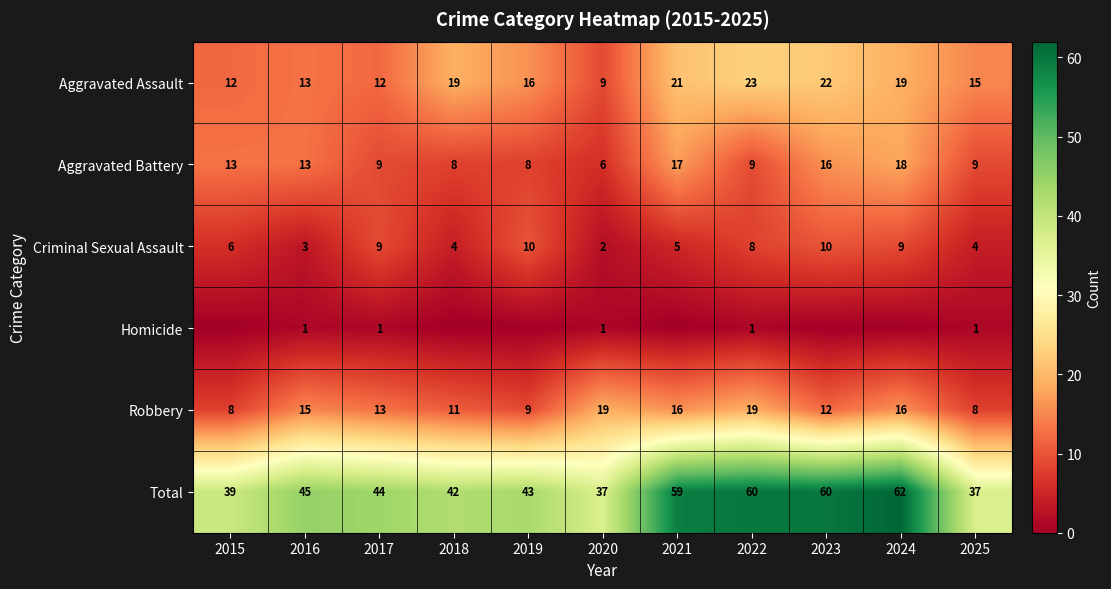

At 2020, list the series in order from largest to smallest.

Total, Robbery, Aggravated Assault, Aggravated Battery, Criminal Sexual Assault, Homicide